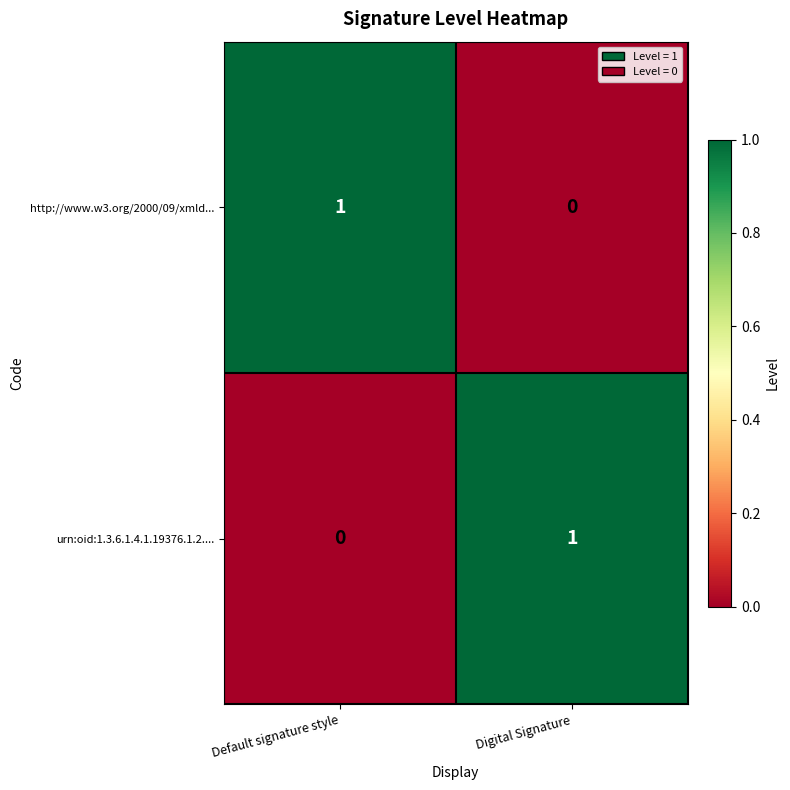

True or false: urn:oid:1.3.6.1.4.1.19376.1.2.... has a value of 0 at Digital Signature.

False